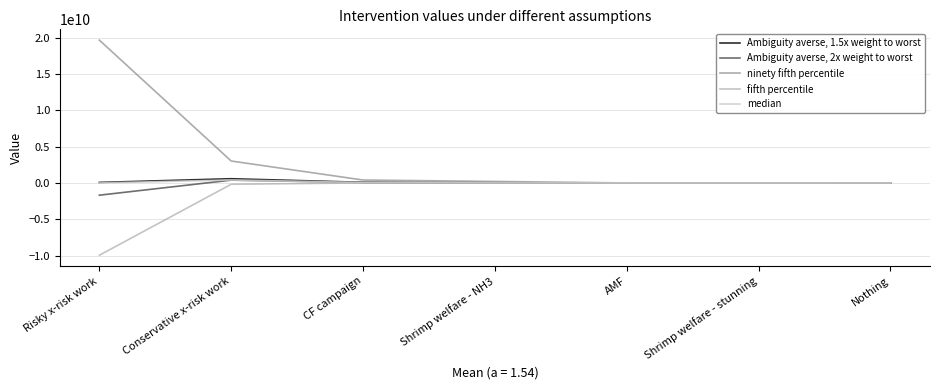

At which category is the sum across all series the highest?

Risky x-risk work